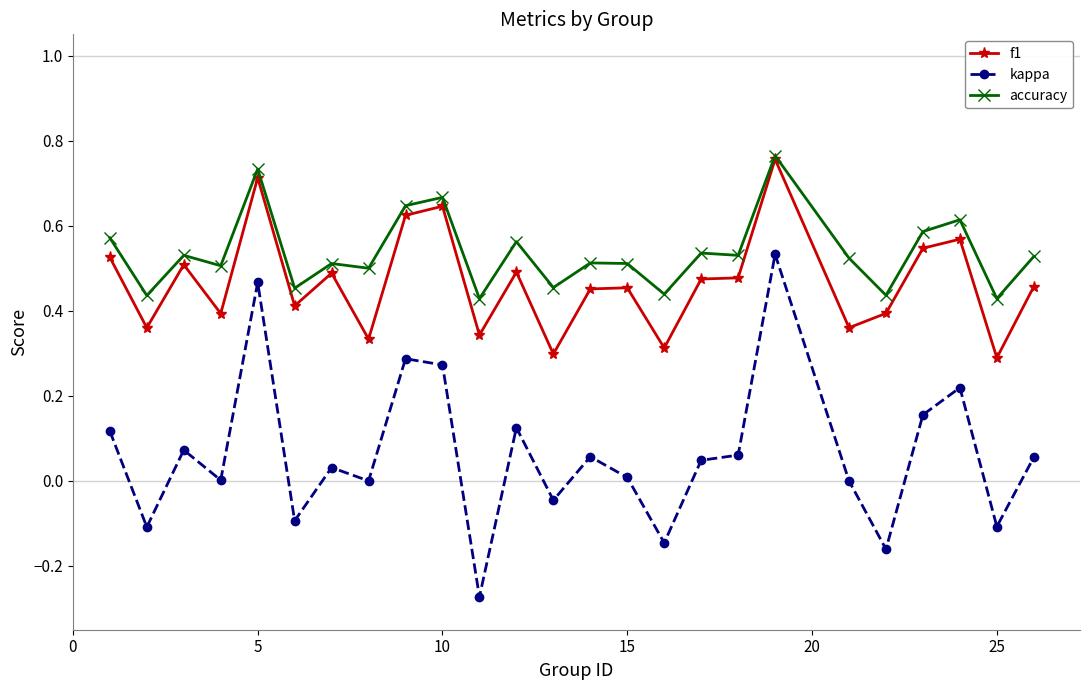

Does the chart display data point markers on the line(s)?

Yes